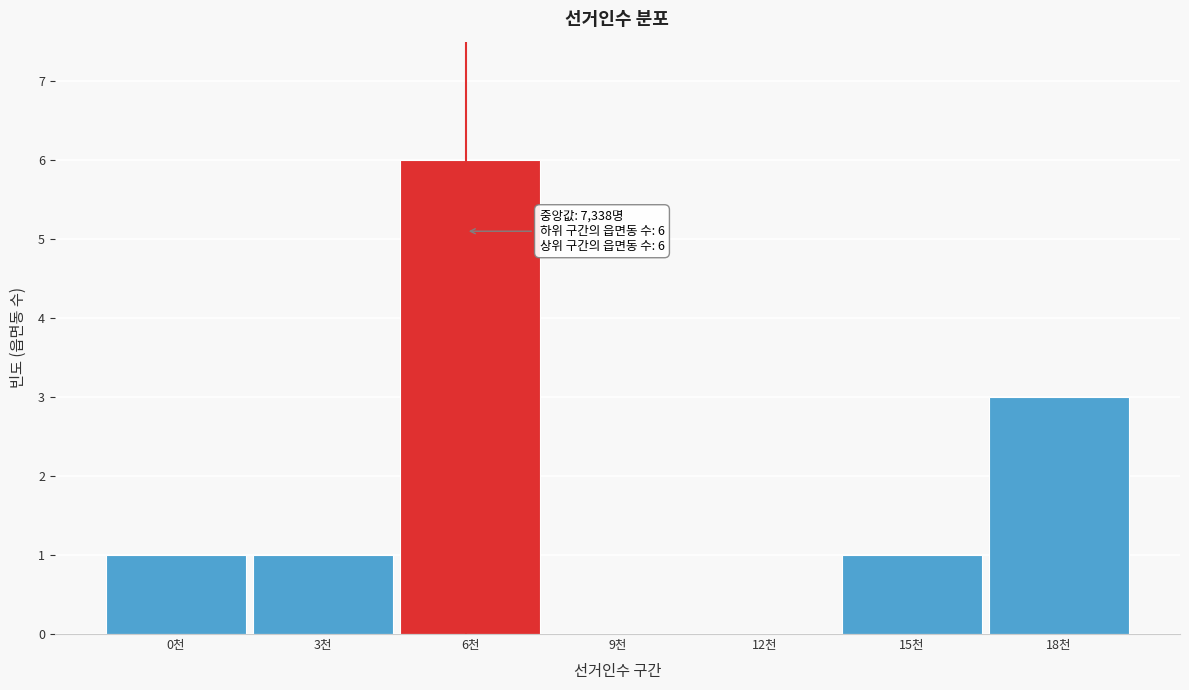

Reading right to left, what are all the values shown in this chart?

18천=3	15천=1	12천=0	9천=0	6천=6	3천=1	0천=1